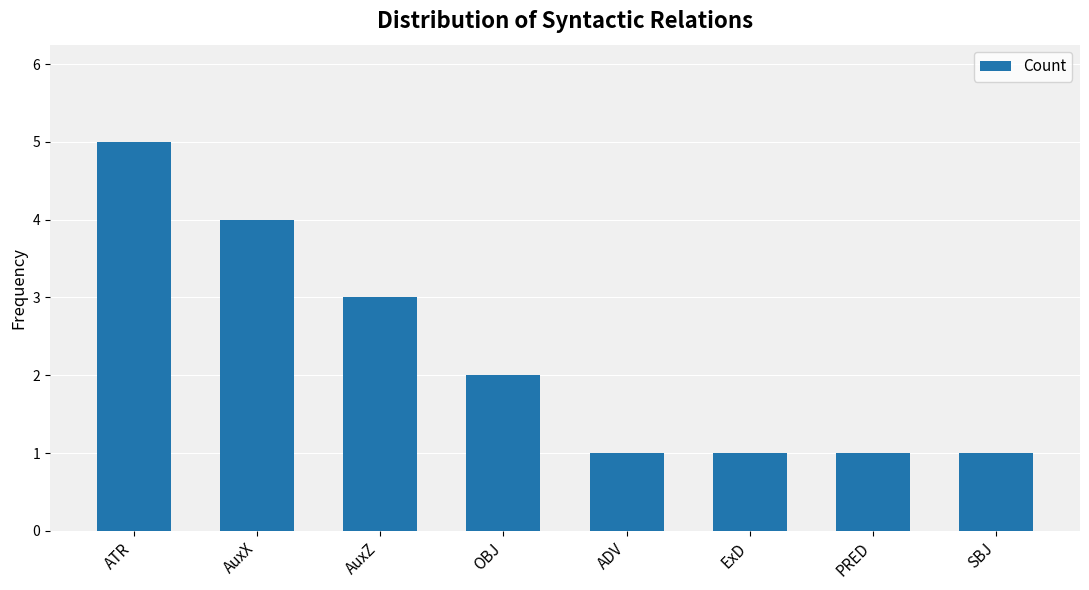

Is it true that the value at AuxX is 4?

True